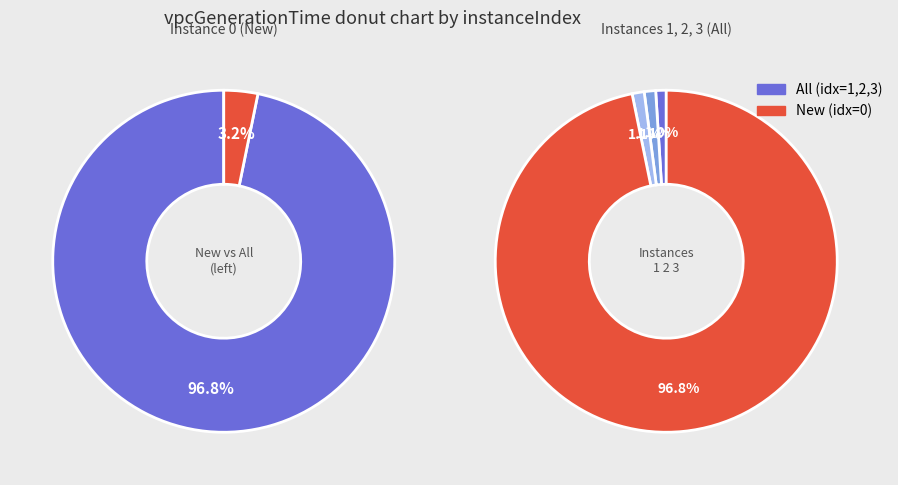

Rank the categories by value from highest to lowest.

0, 3, 2, 1